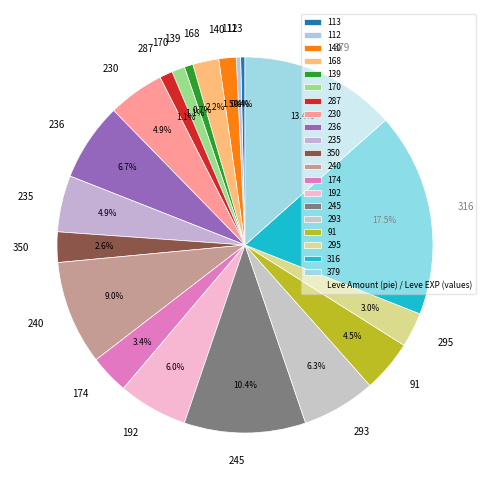

What percentage is the 170 slice, to the nearest percent?

1%